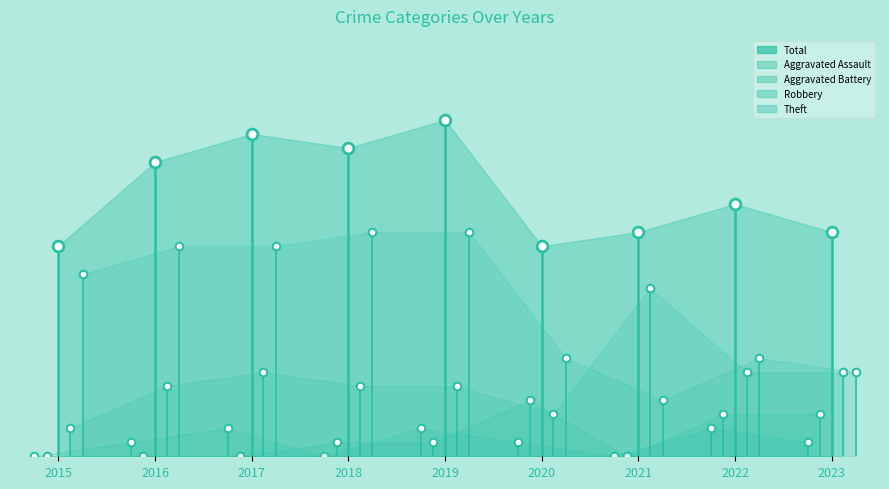

What is the total value across all series at 2022?

36